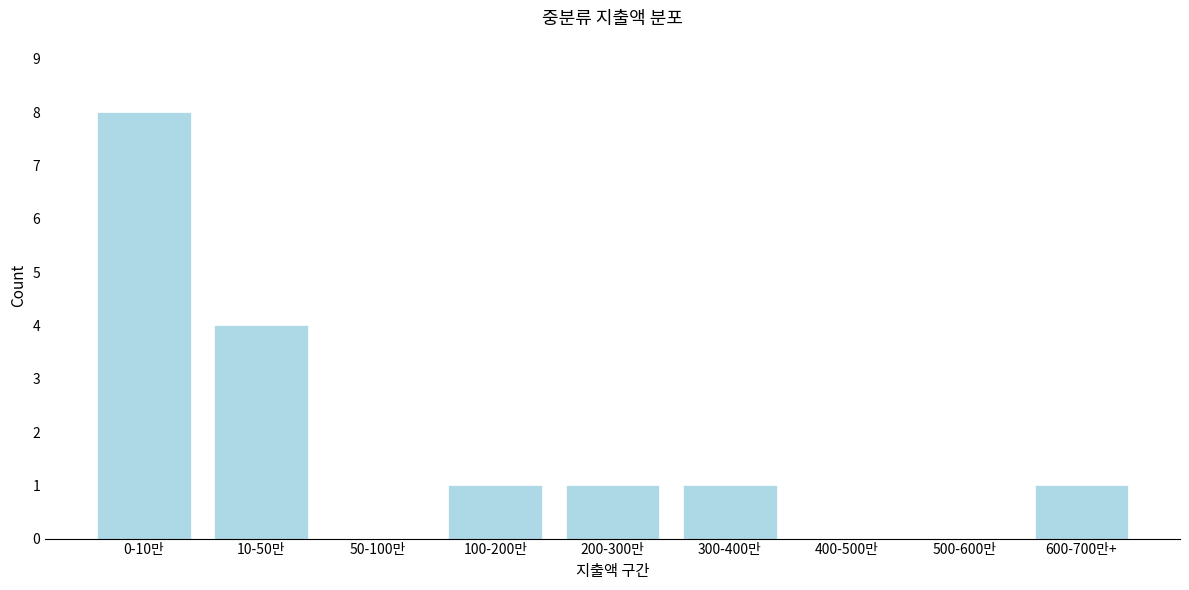

Reading left to right, extract all data points from this chart.

0-10만=8	10-50만=4	50-100만=0	100-200만=1	200-300만=1	300-400만=1	400-500만=0	500-600만=0	600-700만+=1